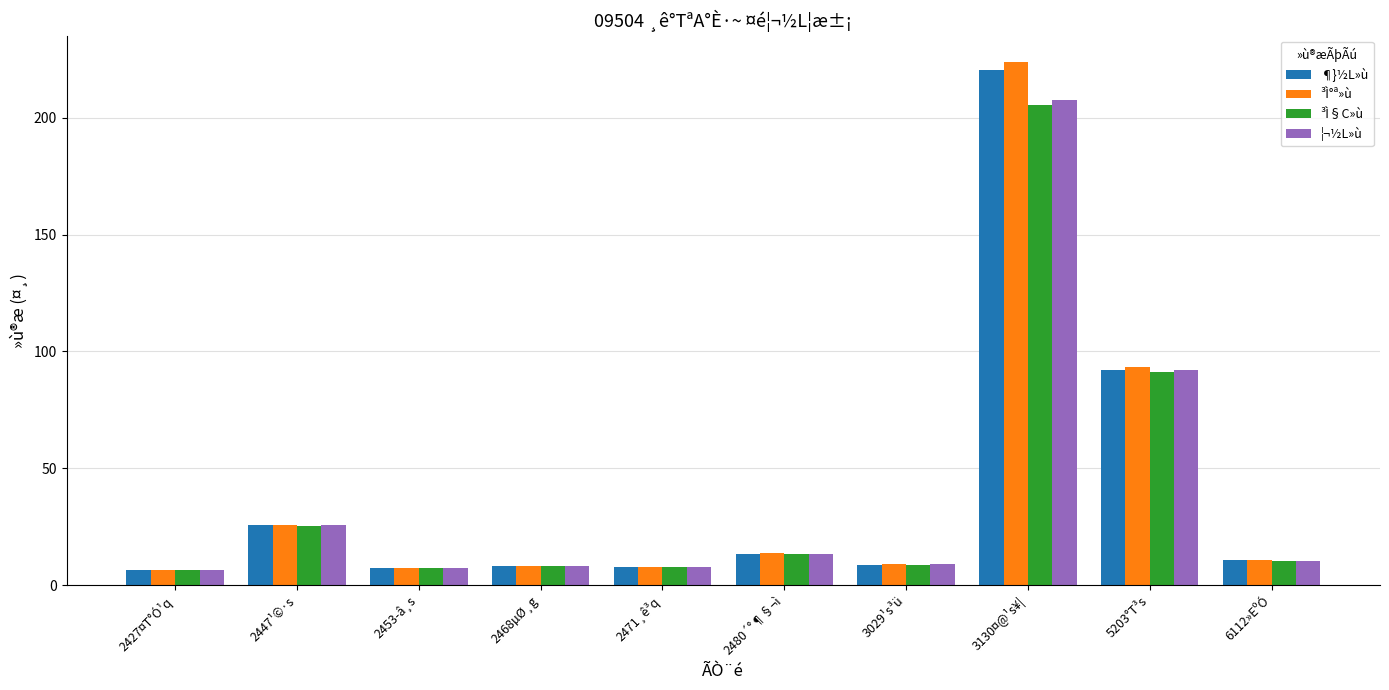

What is the difference between the second highest and second lowest values in the ¦¬½L»ù series?

84.7